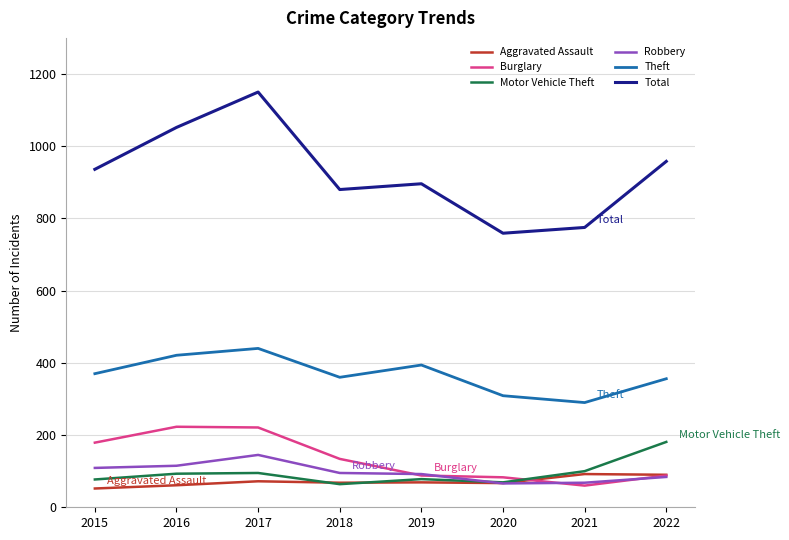

Which series changed the most between 2016 and 2019?

Total